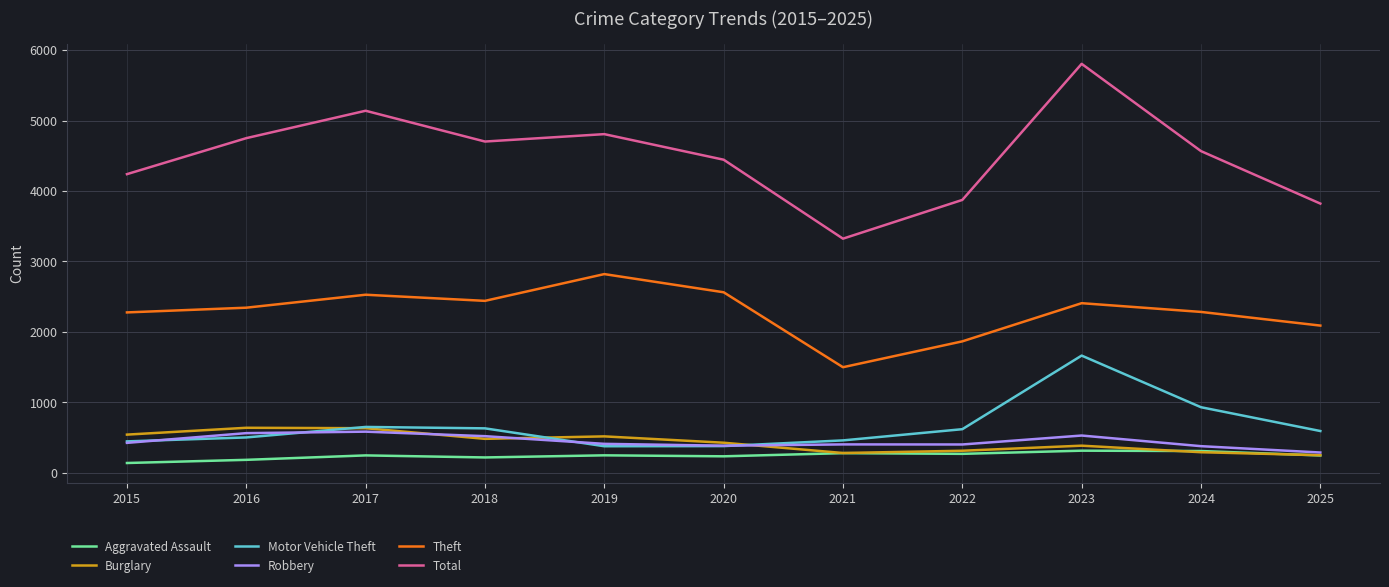

What is the difference between the second highest and minimum values in the Motor Vehicle Theft series?

554